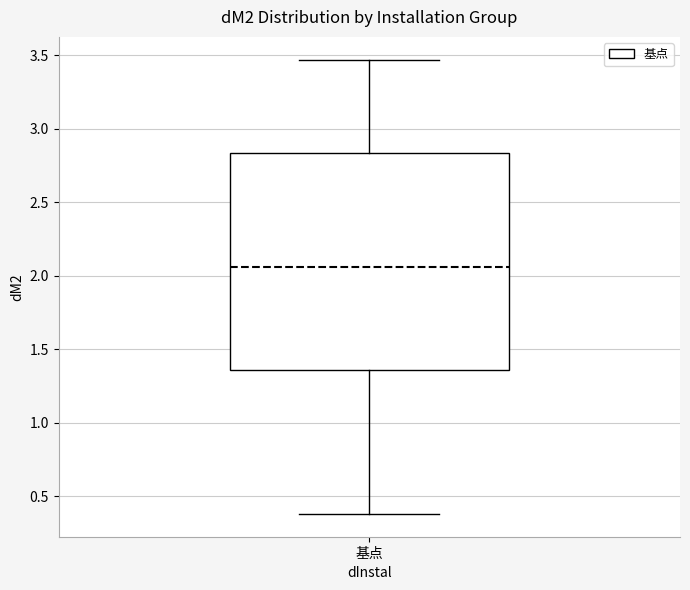

Transcribe this box plot: give where the median line is, the range the box spans, and where the two whiskers end, as read against the y-axis. The values are not printed on the chart, so give them approximately, as read against the axis.

median 2.05, box 1.35 to 2.85, whiskers 0.40 to 3.45